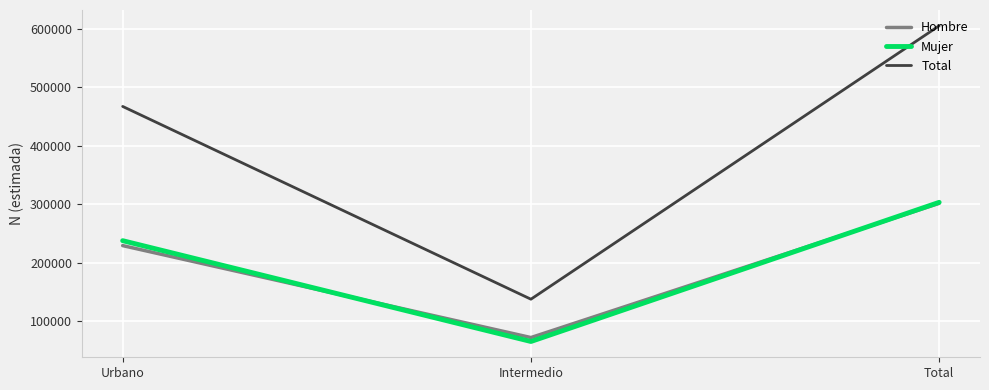

Is the value of Total at Urbano greater than the value of Mujer at Total?

Yes